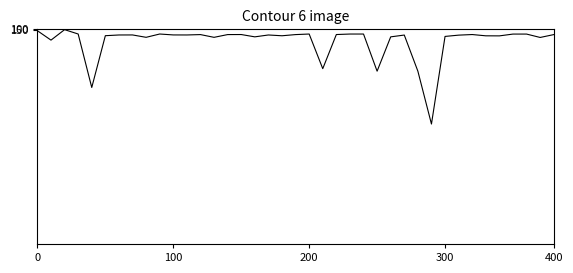

What is the greatest value displayed?

44147.0